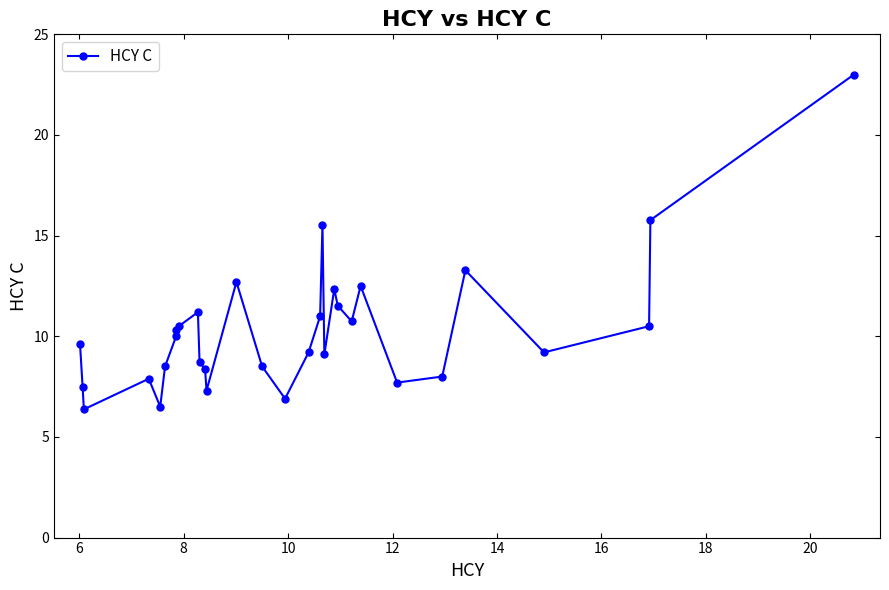

What is the average value?

10.3